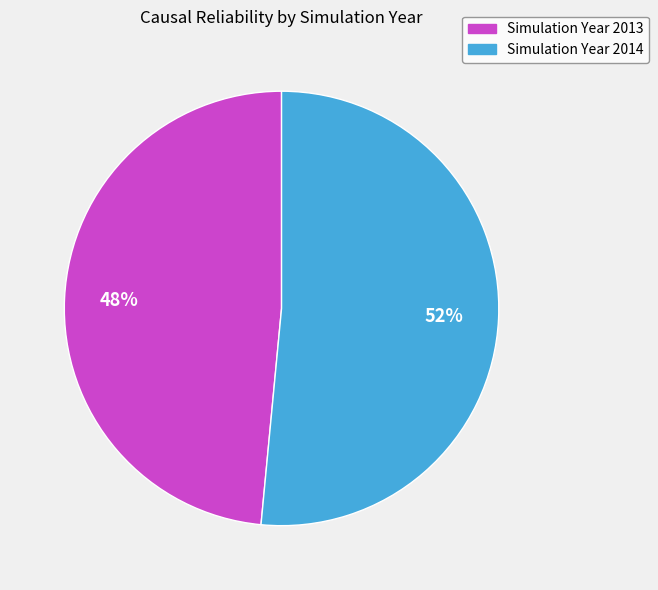

To the nearest percent, what is the average slice percentage?

50%